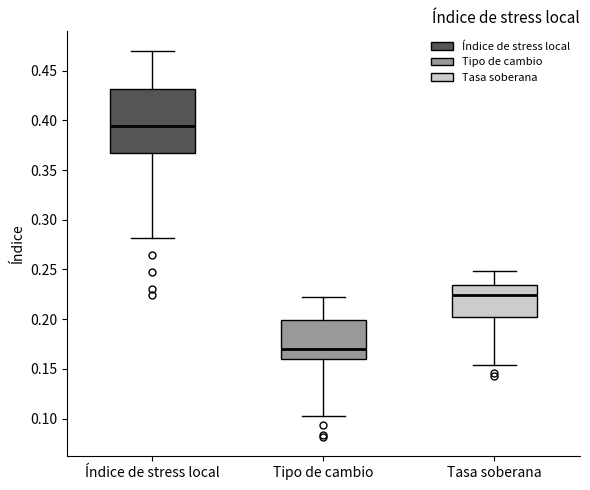

Reading left to right, read every box against the y-axis: the position of its median line, the range the box covers, and the ends of its whiskers. The values are not printed on the chart, so give them approximately, as read against the axis.

Índice de stress local: median 0.395, box 0.365 to 0.430, whiskers 0.280 to 0.470
Tipo de cambio: median 0.170, box 0.160 to 0.200, whiskers 0.105 to 0.220
Tasa soberana: median 0.225, box 0.200 to 0.235, whiskers 0.155 to 0.250